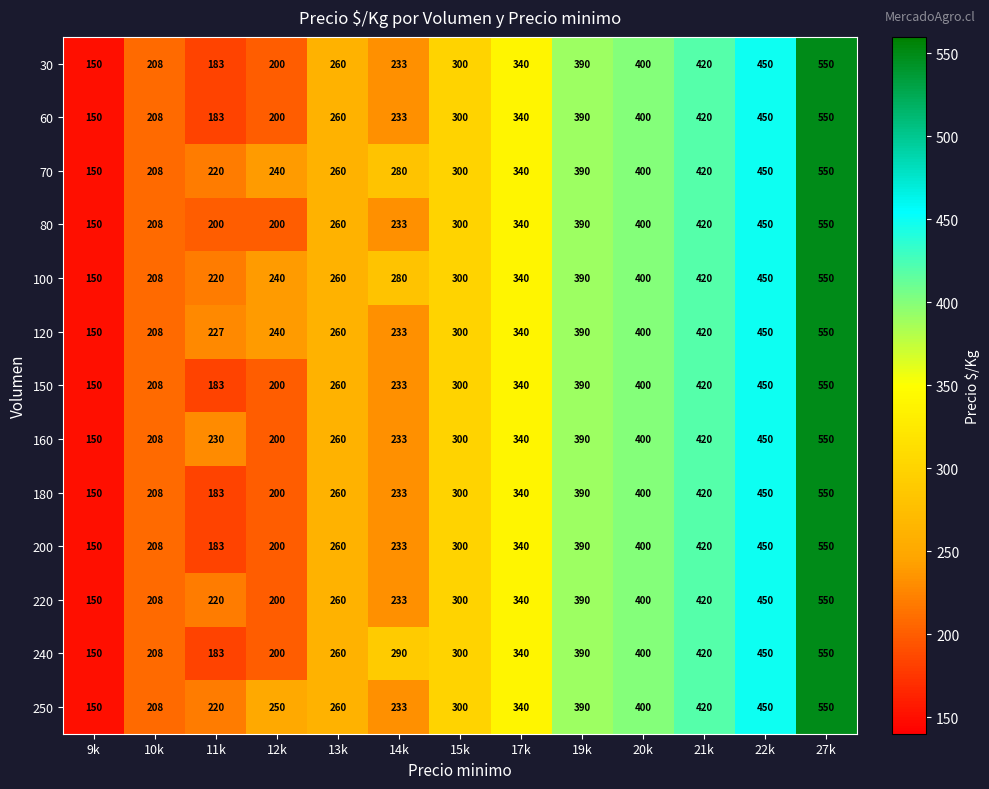

List the labels in order of 240 value, largest first.

27k, 22k, 21k, 20k, 19k, 17k, 15k, 14k, 13k, 10k, 12k, 11k, 9k